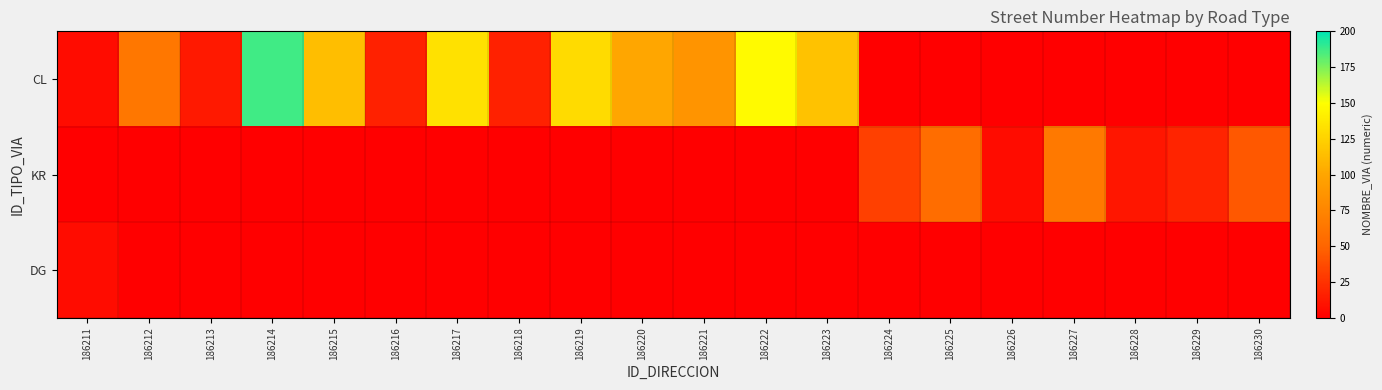

Rank the series by their maximum value, from highest to lowest.

CL, KR, DG